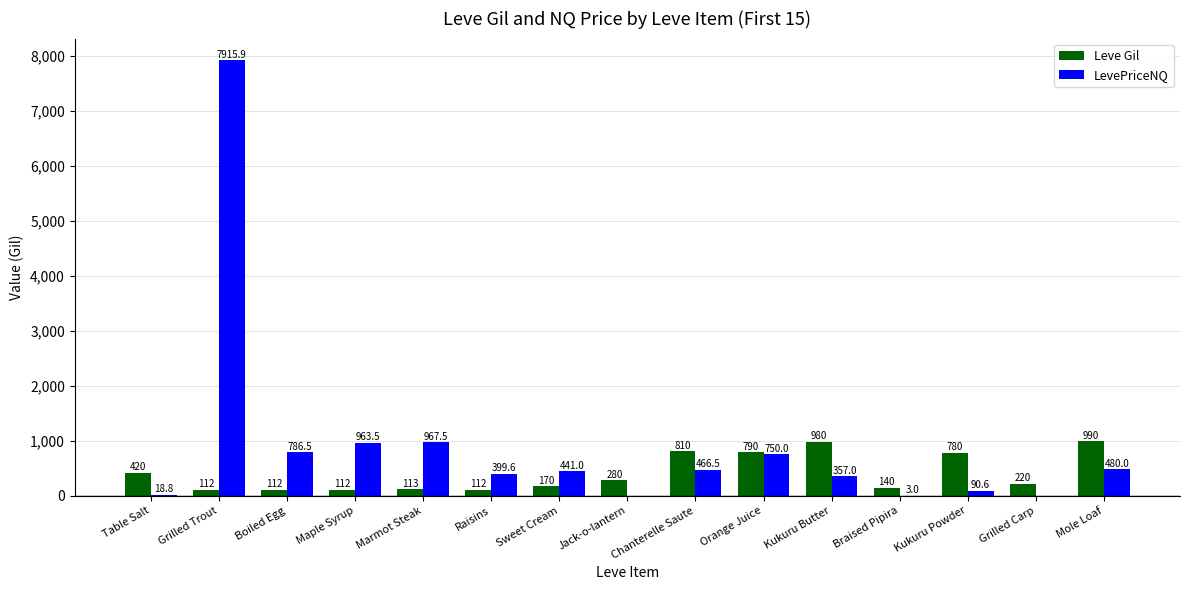

What is the sum of the Leve Gil values at Kukuru Butter and Grilled Trout?

1092.0